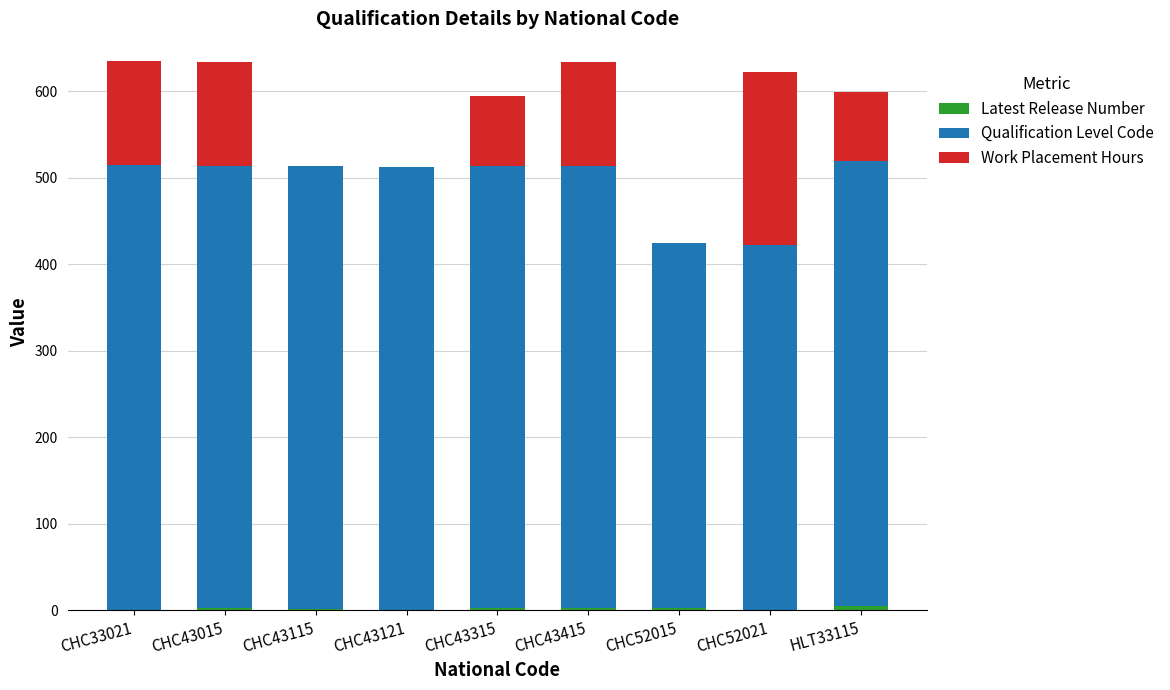

What position from the left is CHC43315?

5